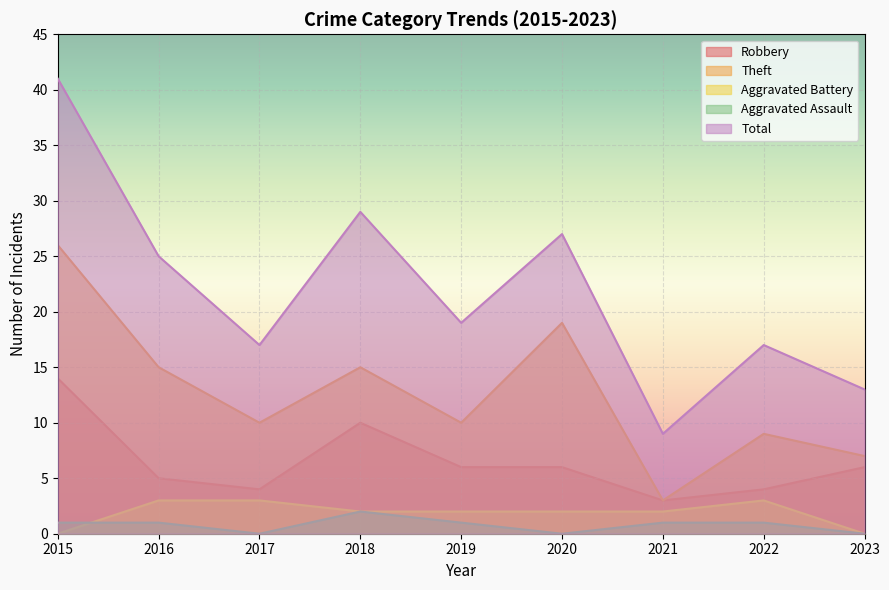

True or false: Aggravated Assault has more than 2 interior local peaks.

False